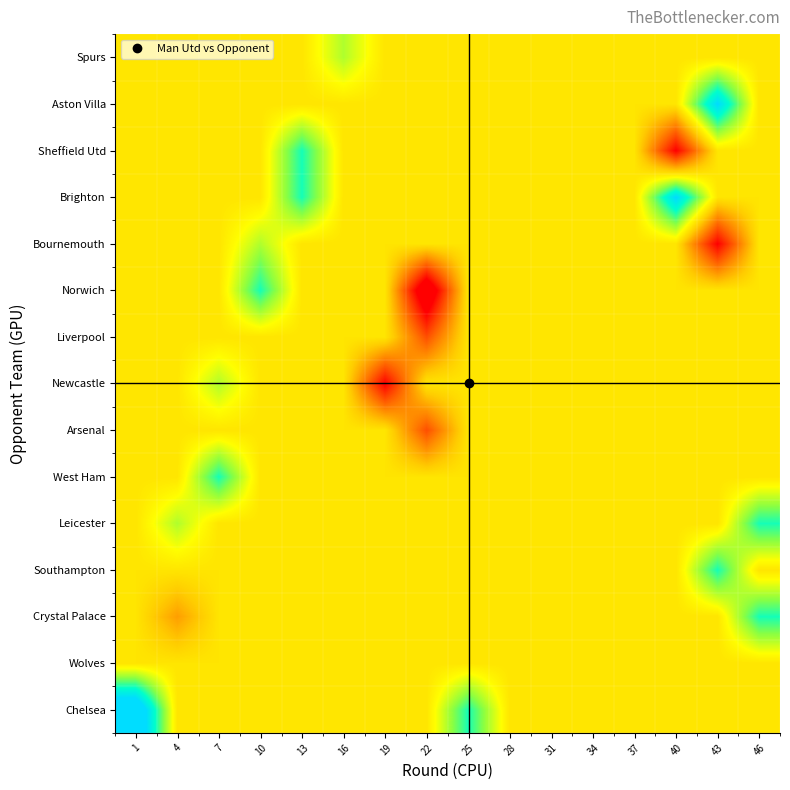

Reading left to right, list all the values displayed in this chart.

row_0: 4	0	0	0	0	0	0	0	2	0	0	0	0	0	0	0
row_1: 0	0	0	0	0	0	0	0	0	0	0	0	0	0	0	0
row_2: 0	-1	0	0	0	0	0	0	0	0	0	0	0	0	0	2
row_3: 0	0	0	0	0	0	0	0	0	0	0	0	0	0	2	0
row_4: 0	1	0	0	0	0	0	0	0	0	0	0	0	0	0	2
row_5: 0	0	2	0	0	0	0	0	0	0	0	0	0	0	0	0
row_6: 0	0	0	0	0	0	0	-2	0	0	0	0	0	0	0	0
row_7: 0	0	1	0	0	0	-3	0	0	0	0	0	0	0	0	0
row_8: 0	0	0	0	0	0	0	-2	0	0	0	0	0	0	0	0
row_9: 0	0	0	2	0	0	0	-4	0	0	0	0	0	0	0	0
row_10: 0	0	0	1	0	0	0	0	0	0	0	0	0	0	-3	0
row_11: 0	0	0	0	2	0	0	0	0	0	0	0	0	3	0	0
row_12: 0	0	0	0	2	0	0	0	0	0	0	0	0	-3	0	0
row_13: 0	0	0	0	0	0	0	0	0	0	0	0	0	0	3	0
row_14: 0	0	0	0	0	1	0	0	0	0	0	0	0	0	0	0